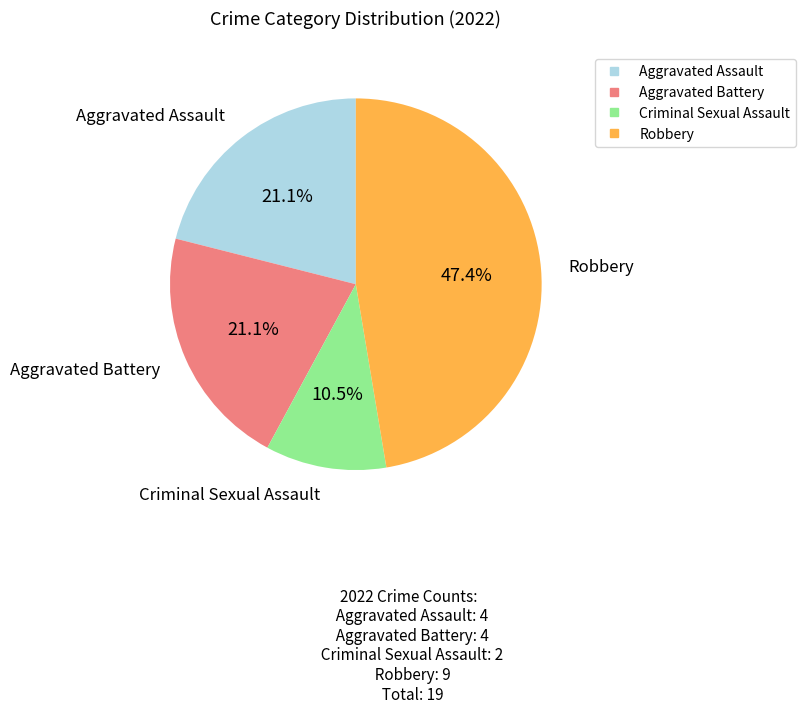

What is the ratio of the value at Aggravated Battery to the value at Aggravated Assault?

1.0